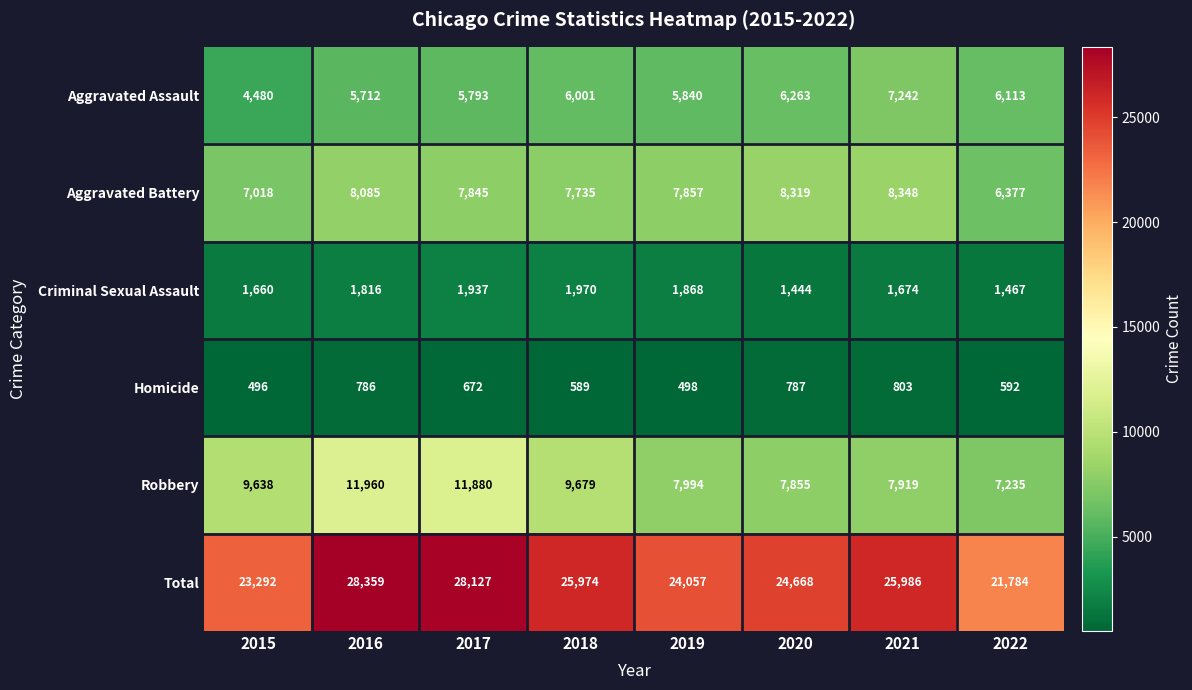

What is the total value across all series at 2022?

43568